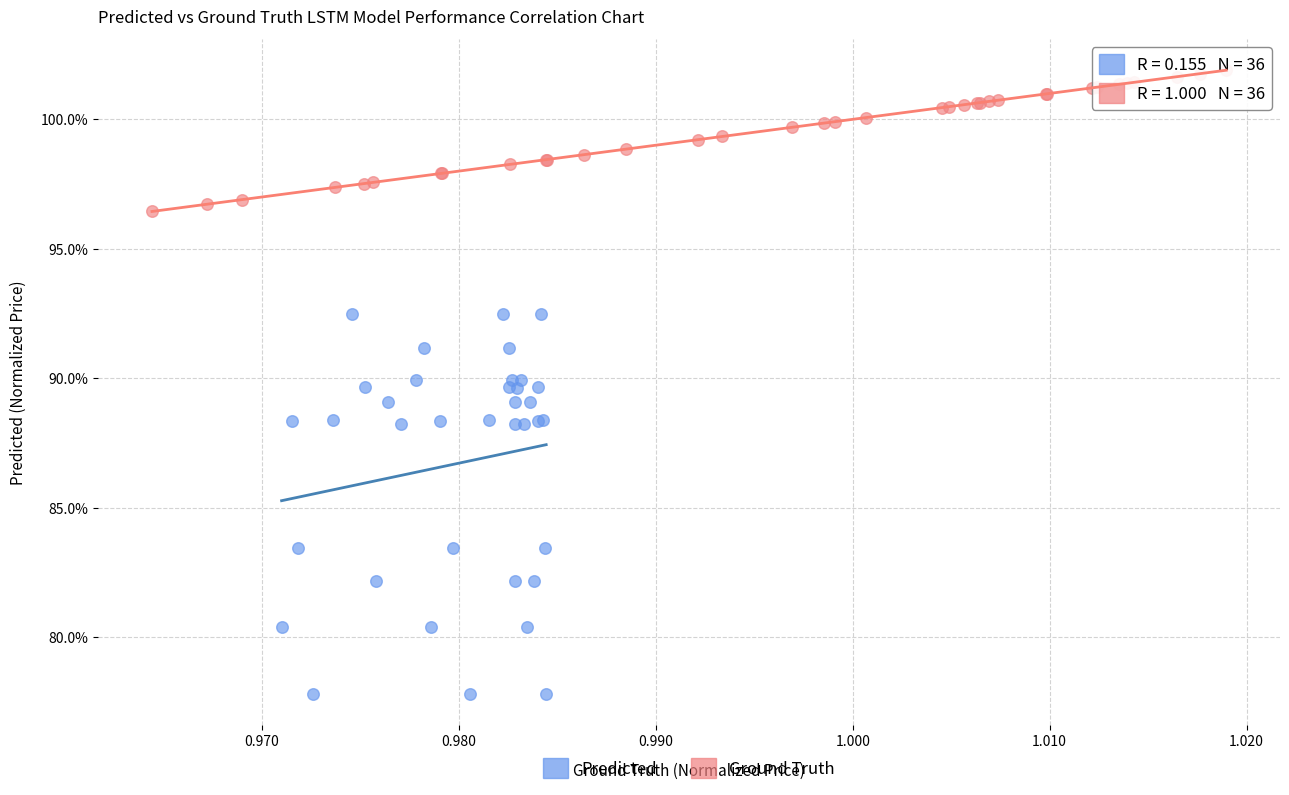

What are all the series names shown in the legend?

Predicted, Ground Truth